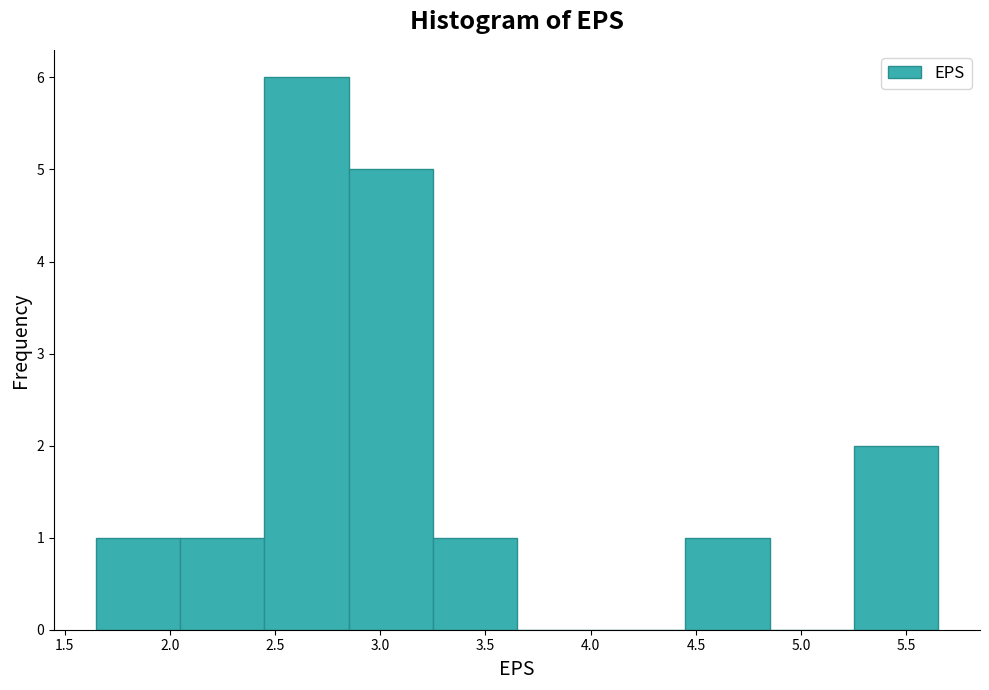

What is the height of the bar covering 3.25 to 3.65 on the x-axis? The values are not printed on the chart, so give them approximately, as read against the axis.

1